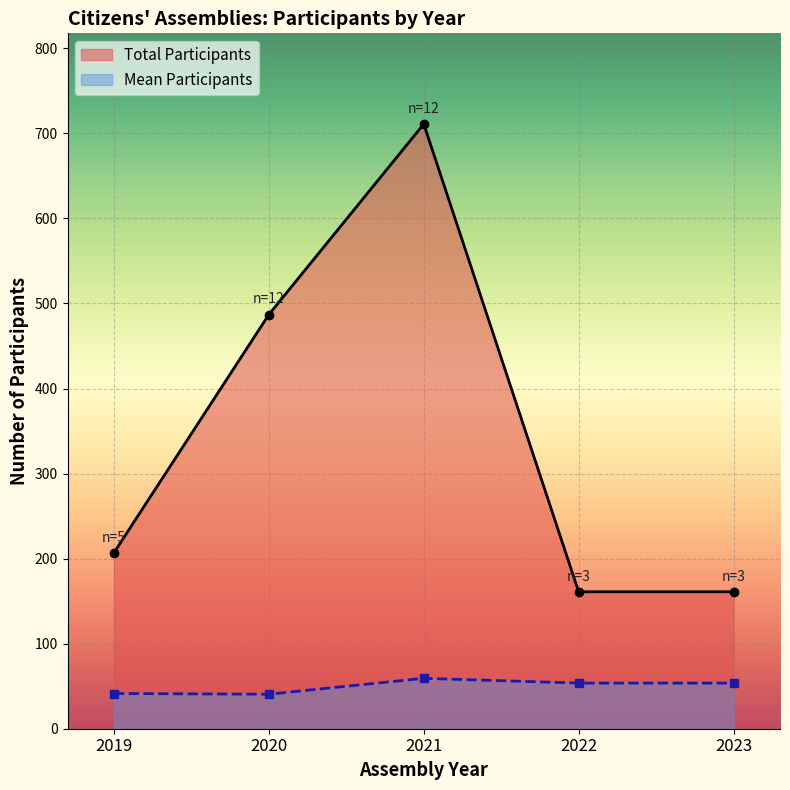

True or false: Total Participants has more than 0 points higher than both neighbors.

True